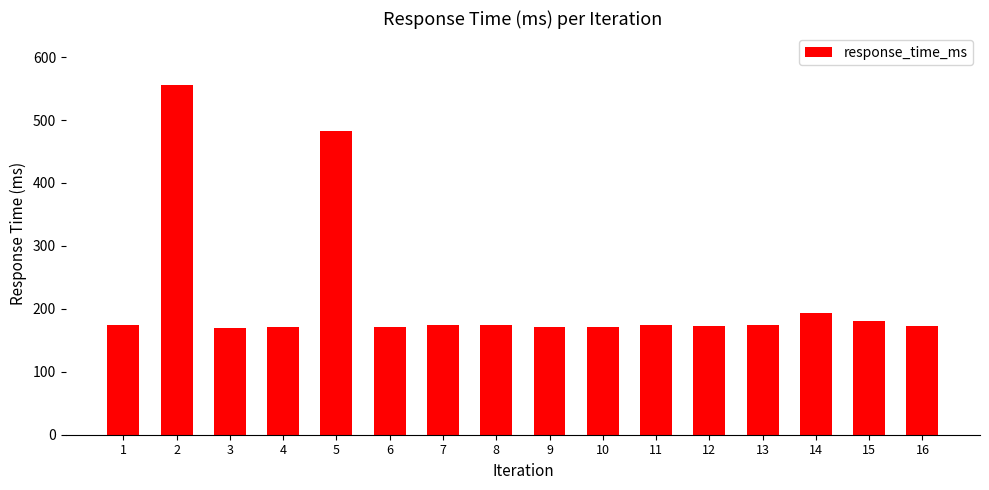

What is the change in value from 7 to 14?

+19.0